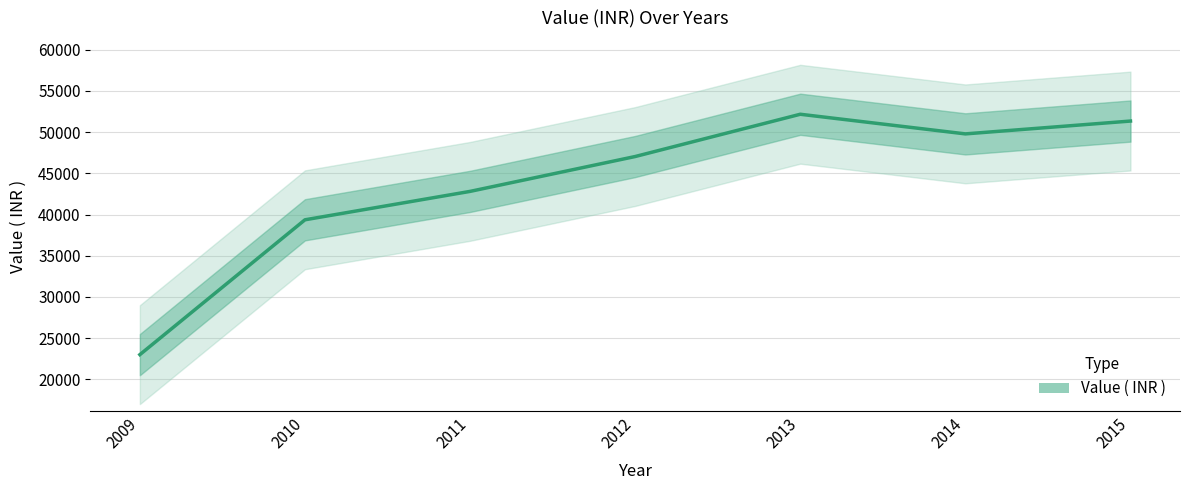

Rank the categories by value from lowest to highest.

2009, 2010, 2011, 2012, 2014, 2015, 2013